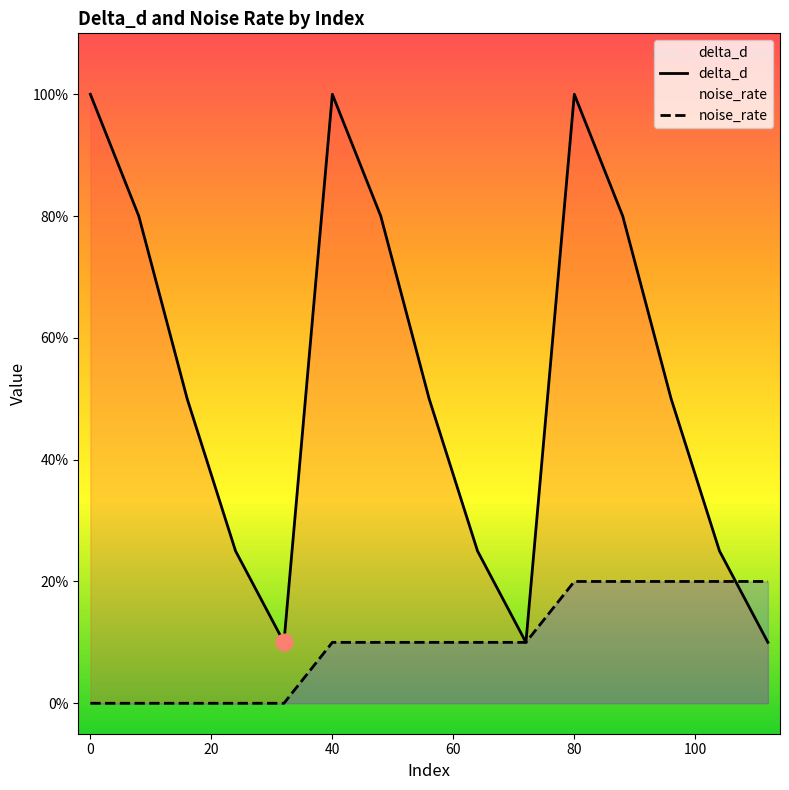

What are all the series names shown in the legend?

delta_d, noise_rate